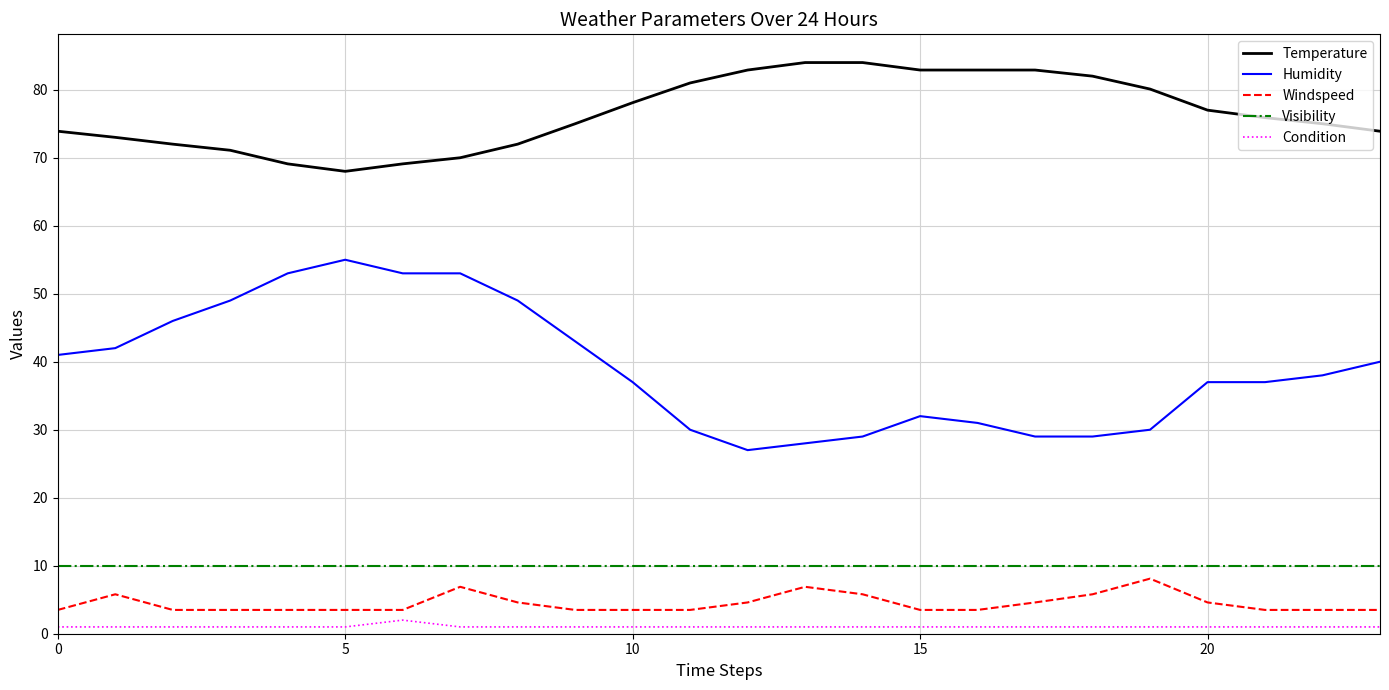

True or false: Temperature and Humidity intersect in this chart.

False